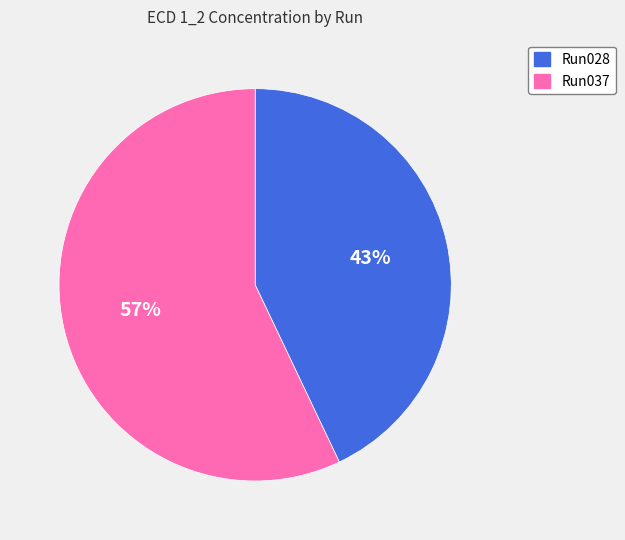

Count the number of slices in the pie.

2